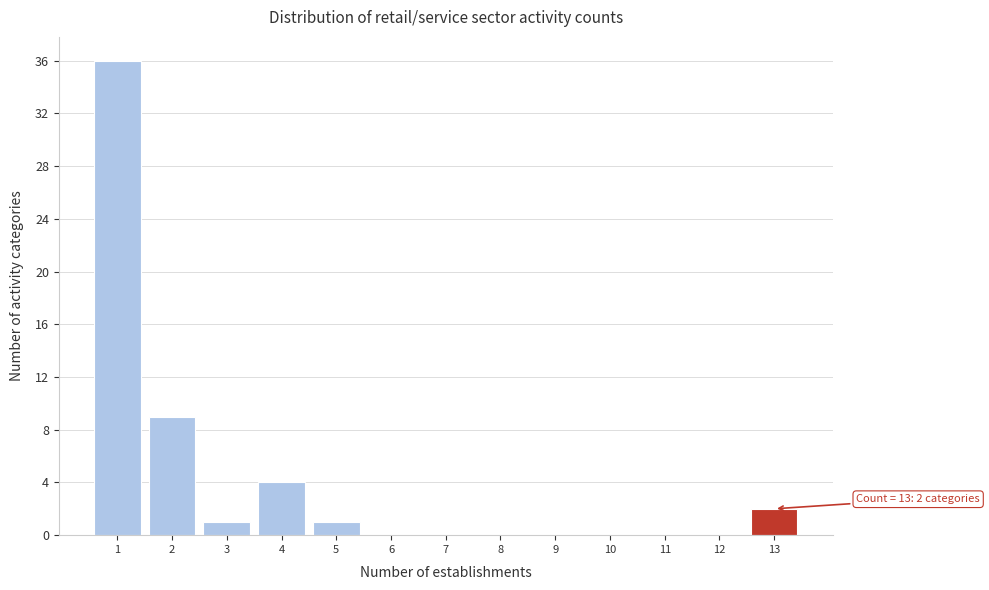

Over which range of the x-axis is the bar tallest?

0.5 to 1.5